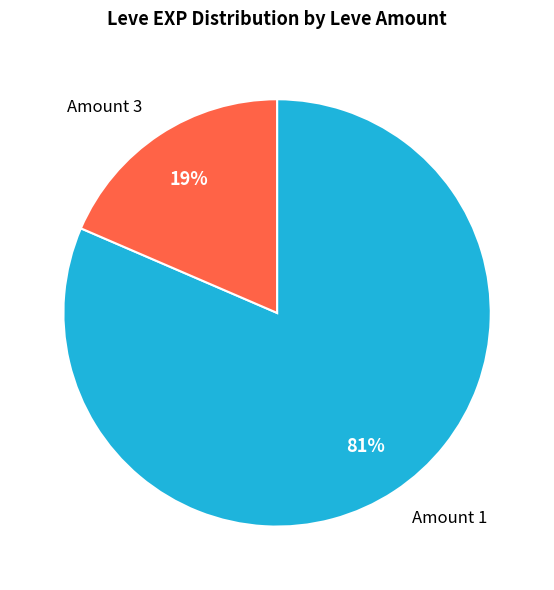

The Amount 3 slice represents 19% of the pie. True or false?

True